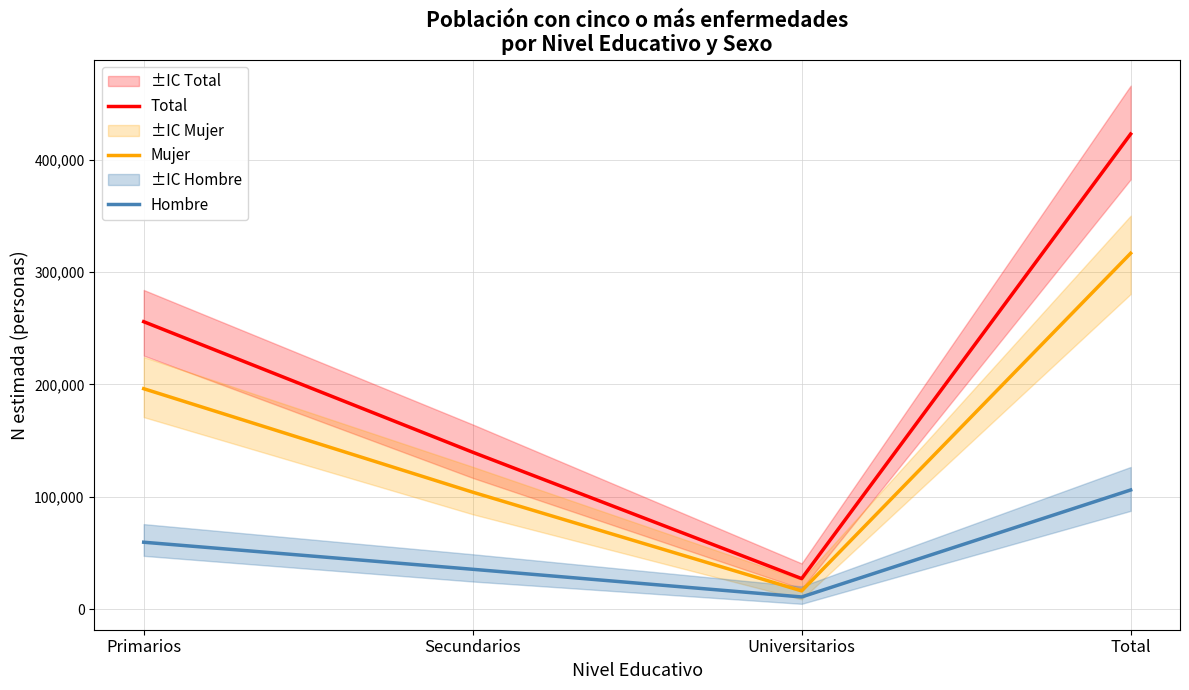

Reading left to right, list all the values displayed in this chart.

Total: Primarios=255802	Secundarios=139675	Universitarios=27248	Total=422724
Mujer: Primarios=196188	Secundarios=104136	Universitarios=16311	Total=316635
Hombre: Primarios=59614	Secundarios=35539	Universitarios=10937	Total=106089